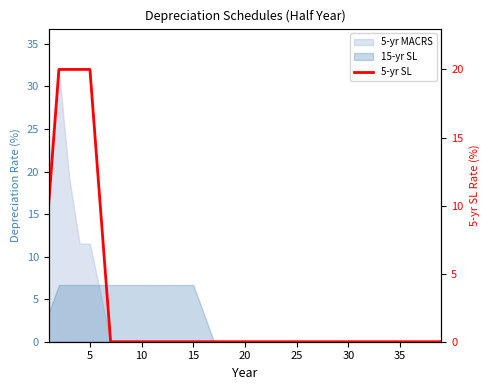

How many lines are shown in the chart?

1